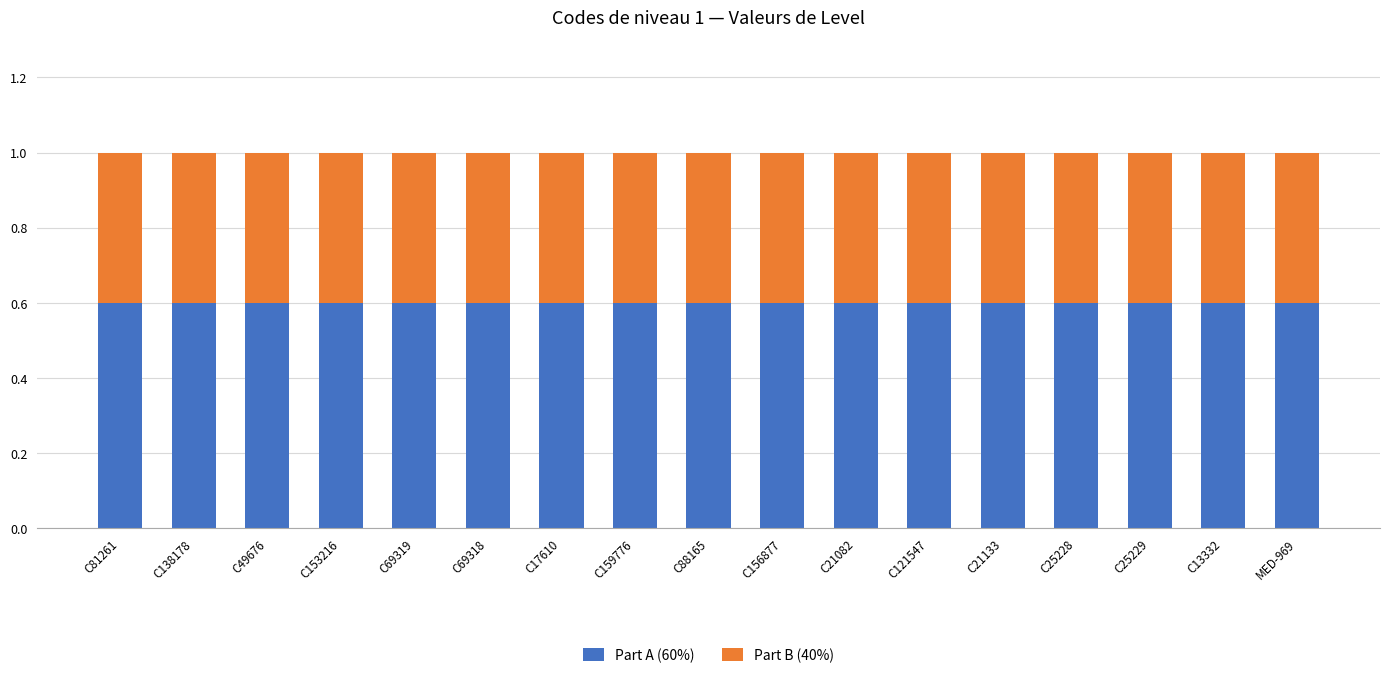

What is the highest value of the Part A (60%) series?

0.6